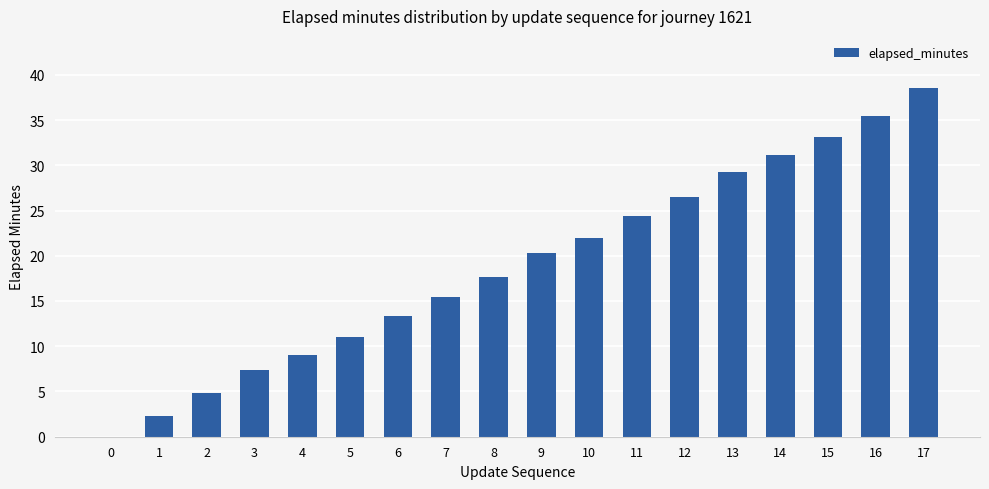

Does the chart contain stacked bars?

No